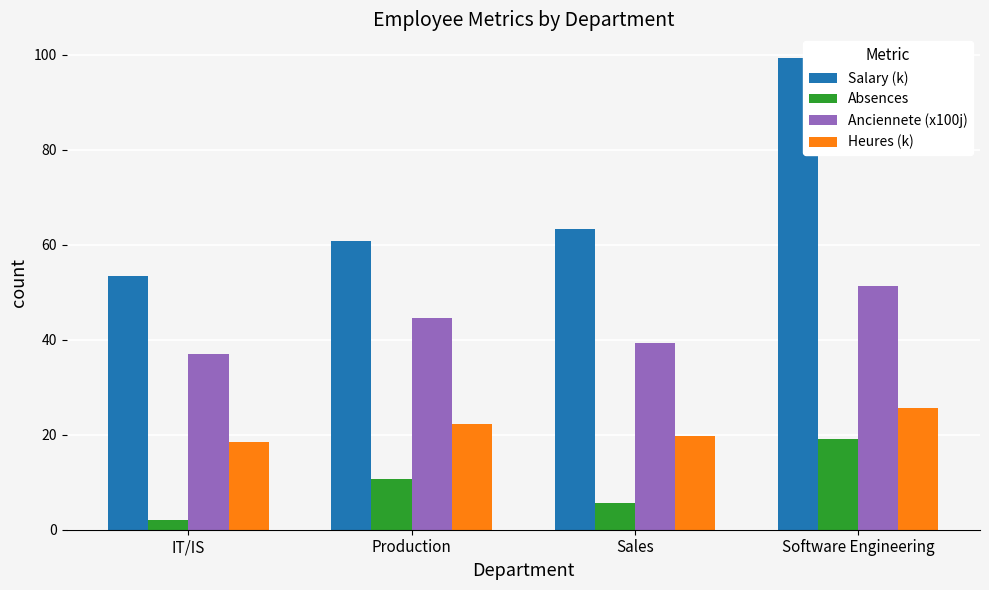

What position from the right is Production?

3